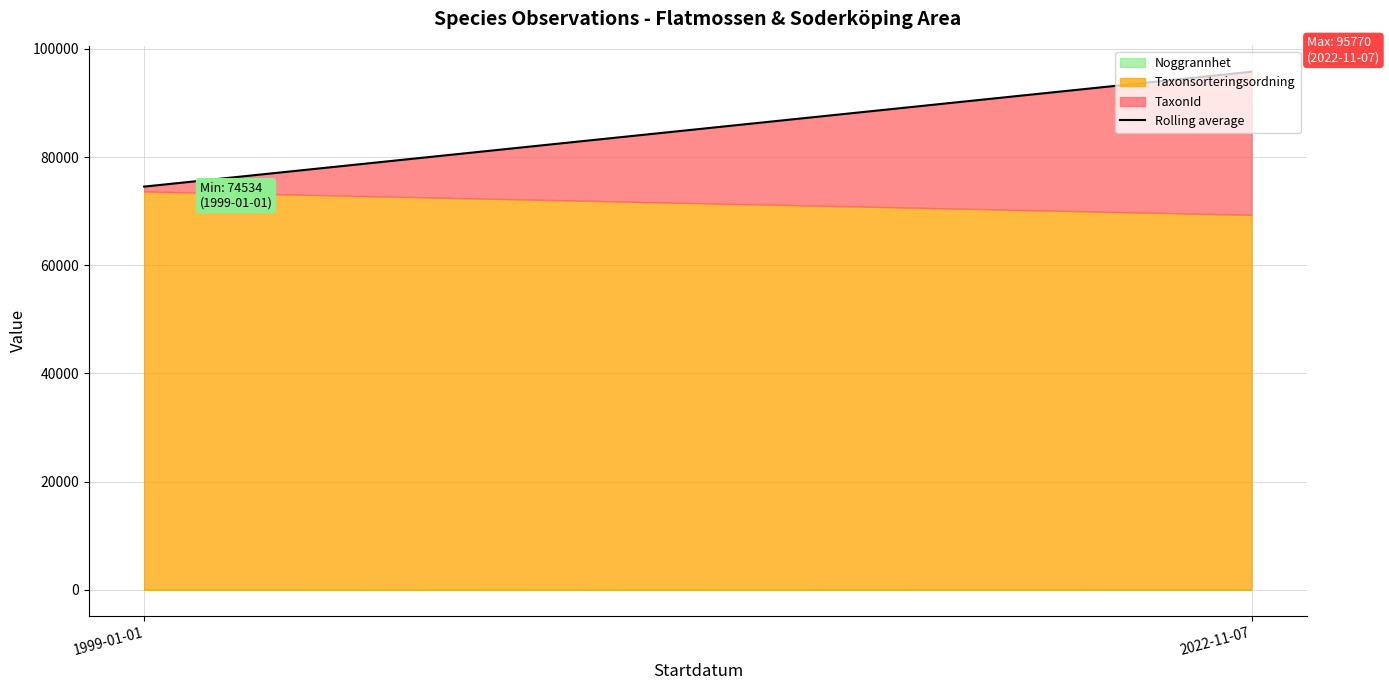

Read the value at 1999-01-01.

74534.5